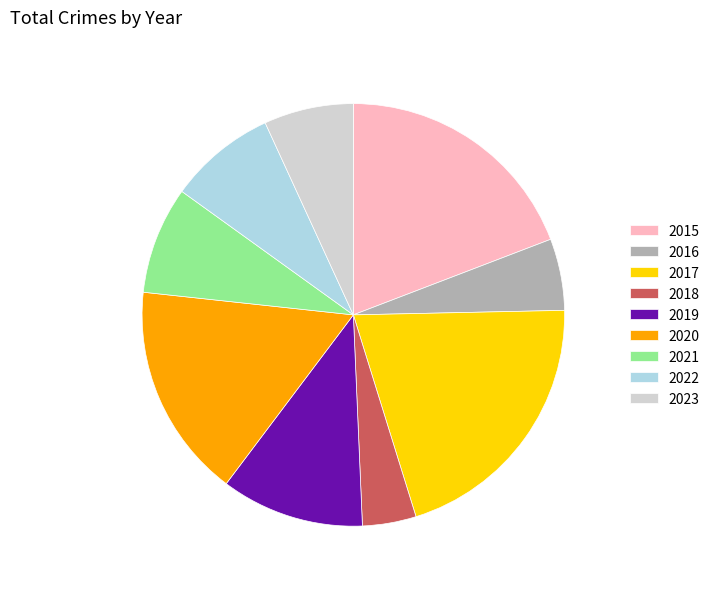

Between 2018 and 2023, which is larger?

2023